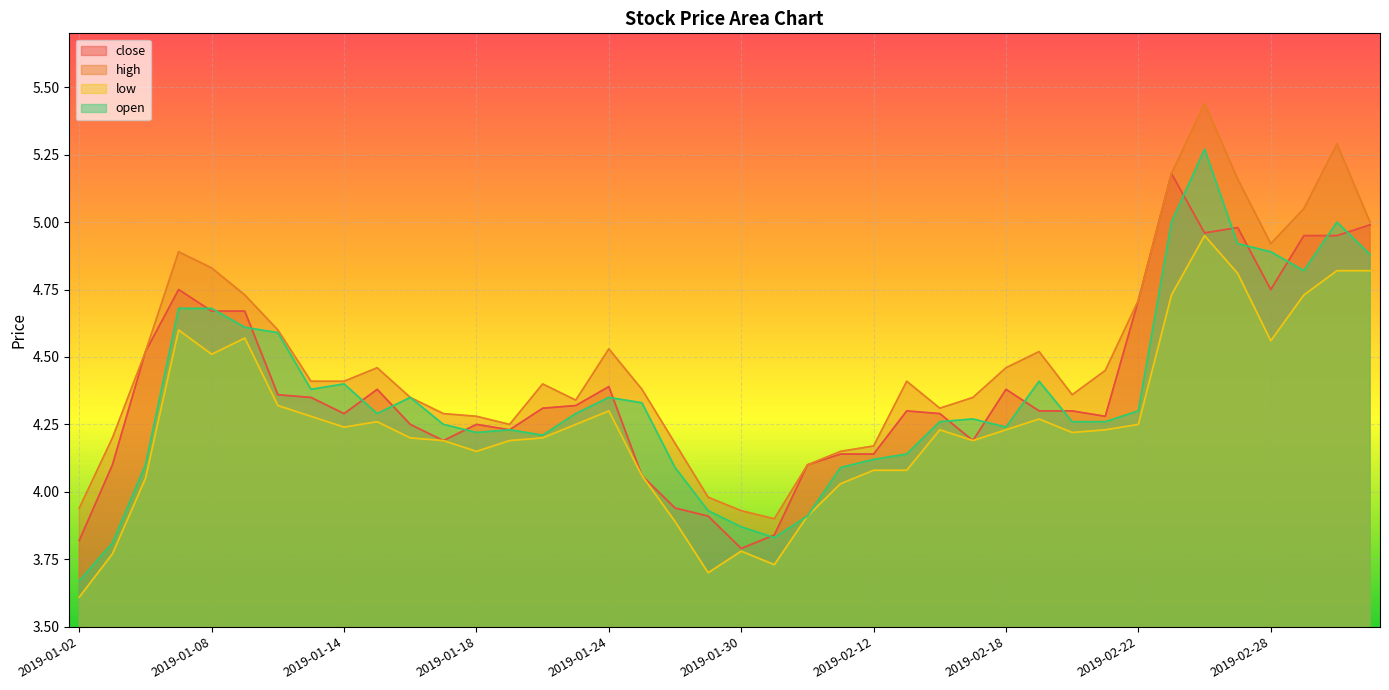

Rank the categories by high value from lowest to highest.

2019-01-31, 2019-01-30, 2019-01-02, 2019-01-29, 2019-02-01, 2019-02-11, 2019-02-12, 2019-01-28, 2019-01-03, 2019-01-21, 2019-01-18, 2019-01-17, 2019-02-14, 2019-01-23, 2019-01-16, 2019-02-15, 2019-02-20, 2019-01-25, 2019-01-22, 2019-01-11, 2019-01-14, 2019-02-13, 2019-02-21, 2019-01-15, 2019-02-18, 2019-01-04, 2019-02-19, 2019-01-24, 2019-01-10, 2019-02-22, 2019-01-09, 2019-01-08, 2019-01-07, 2019-02-28, 2019-03-05, 2019-03-01, 2019-02-27, 2019-02-25, 2019-03-04, 2019-02-26